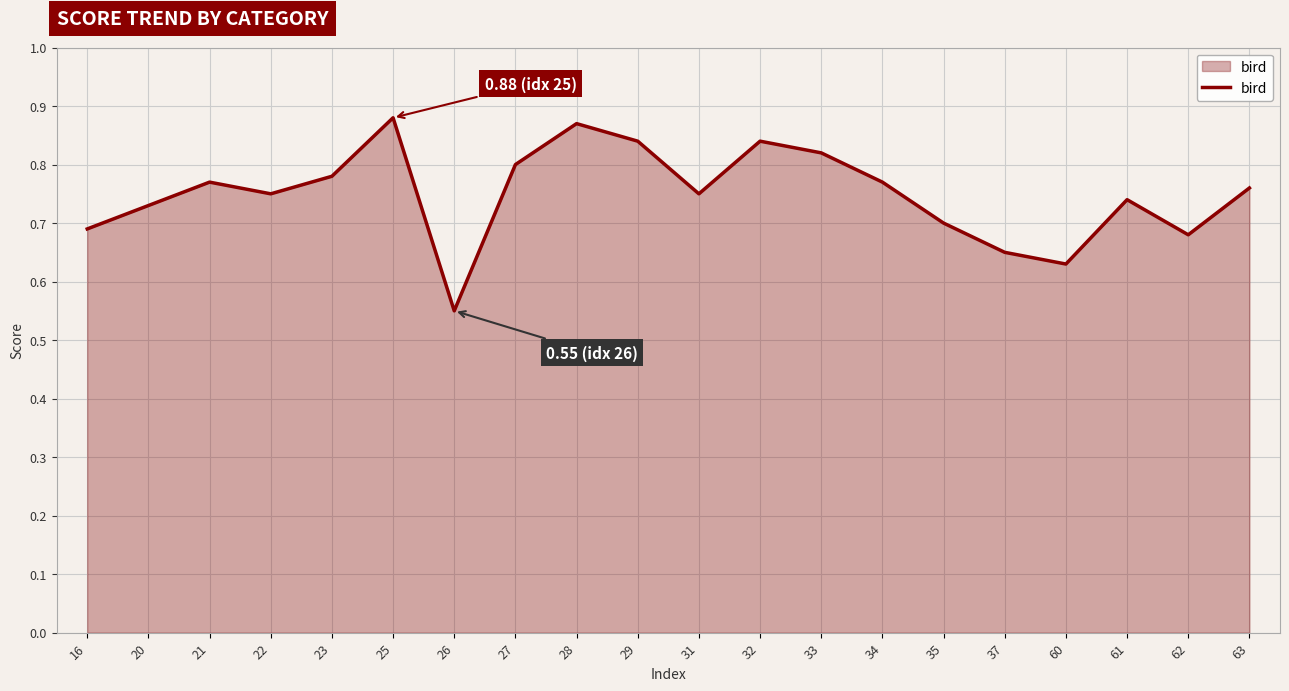

The chart shows a value of 1.0 at 60. True or false?

False